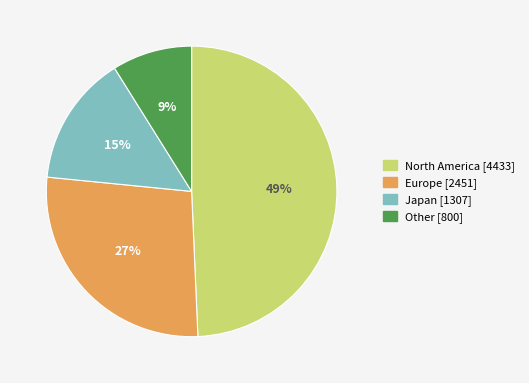

Does Japan account for over 50% of the chart?

No